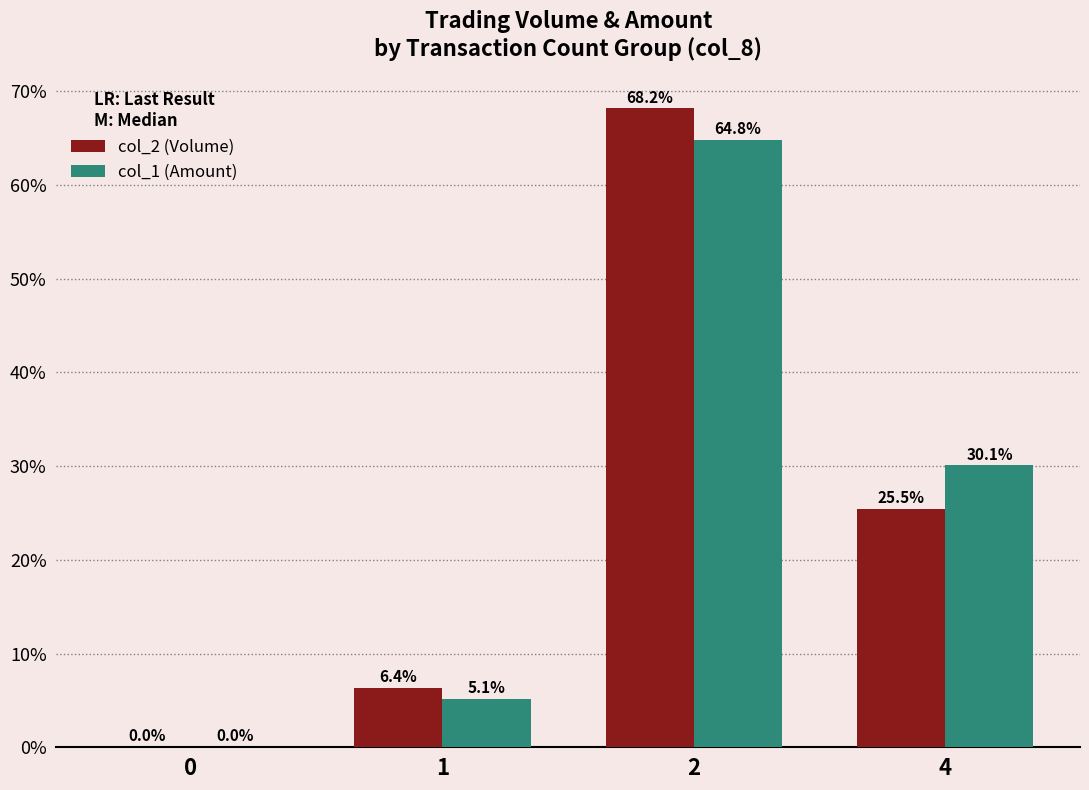

What is the maximum value for col_2 (Volume)?

68.2